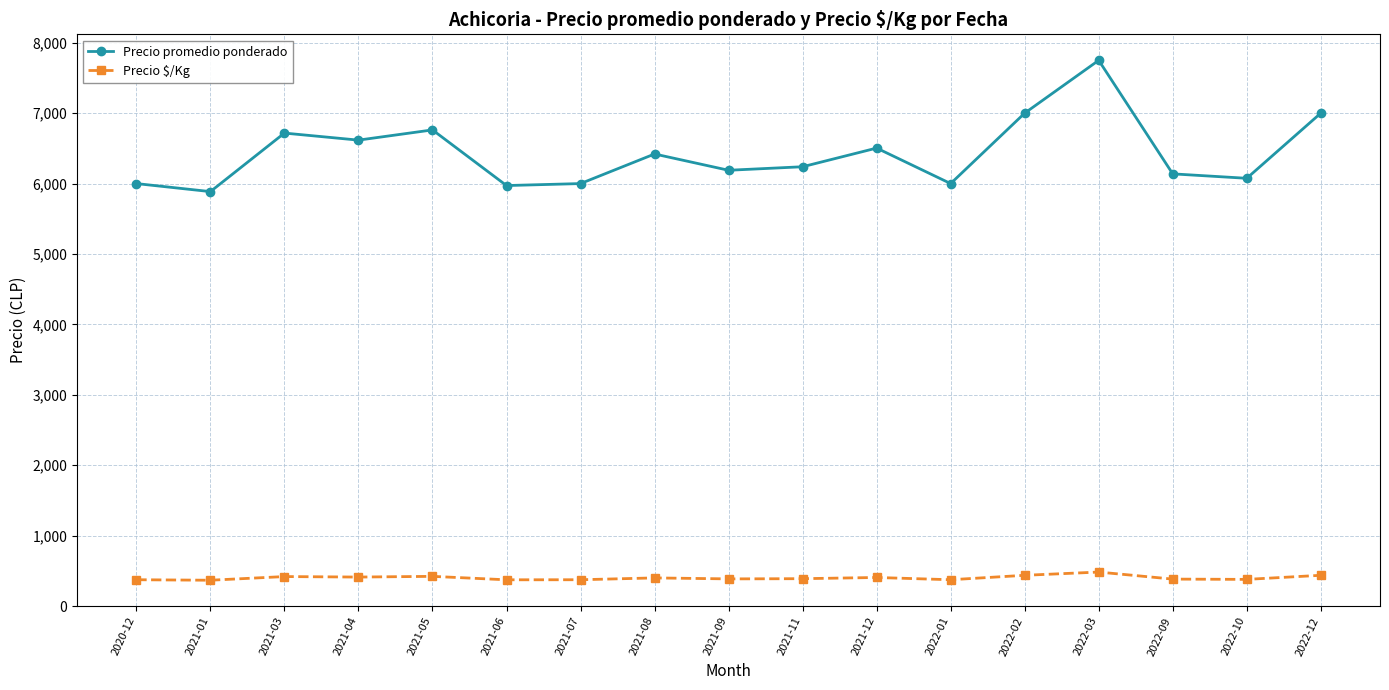

Which category has the highest value in the Precio promedio ponderado series?

2022-03